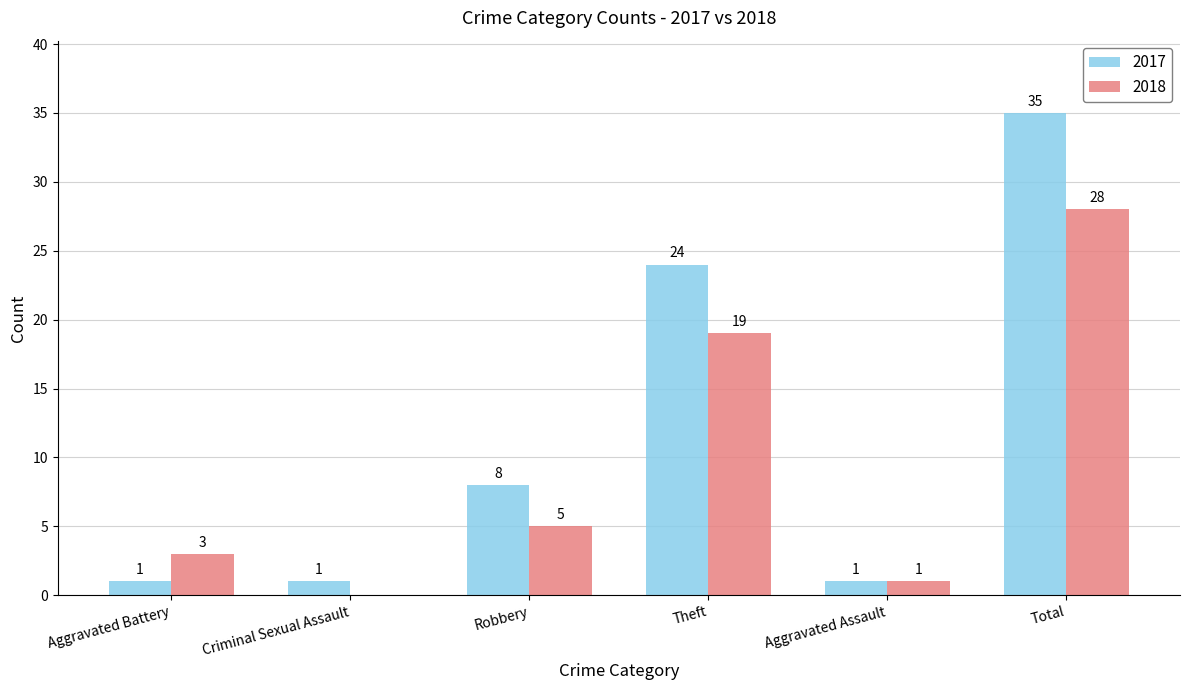

How many groups of bars are there?

6